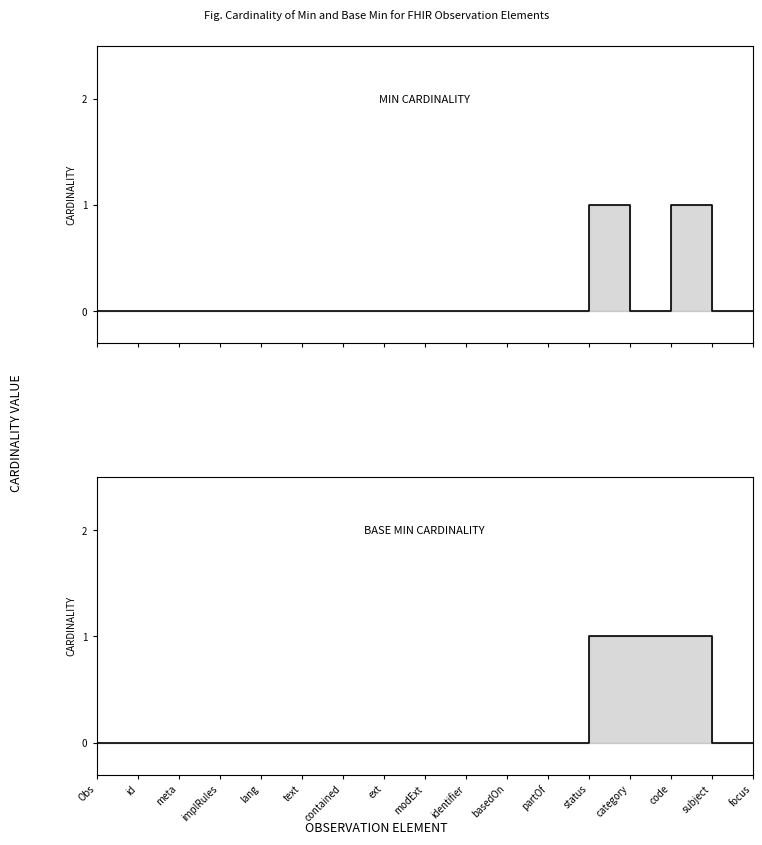

List the series in order of their peak value, lowest first.

Min Cardinality, Base Min Cardinality